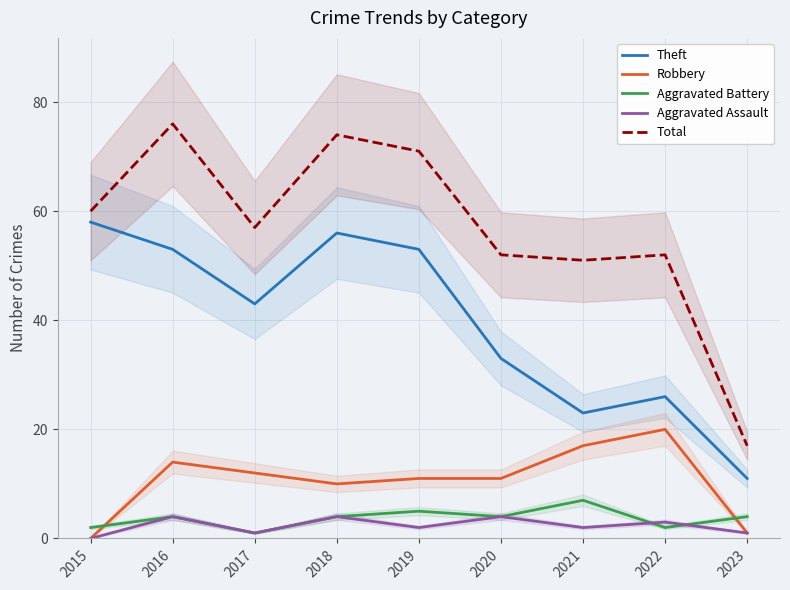

What are all the series names shown in the legend?

Theft, Robbery, Aggravated Battery, Aggravated Assault, Total